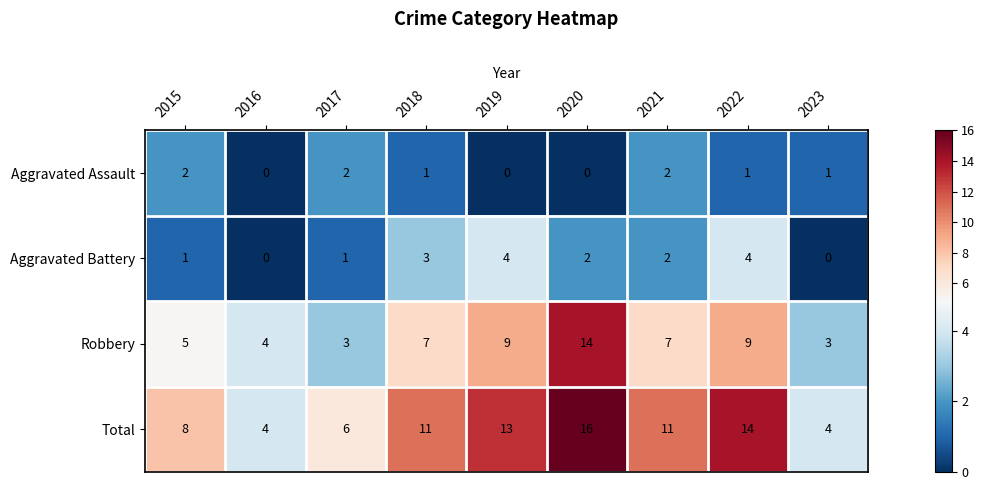

The value of Total at 2023 is 4. True or false?

True